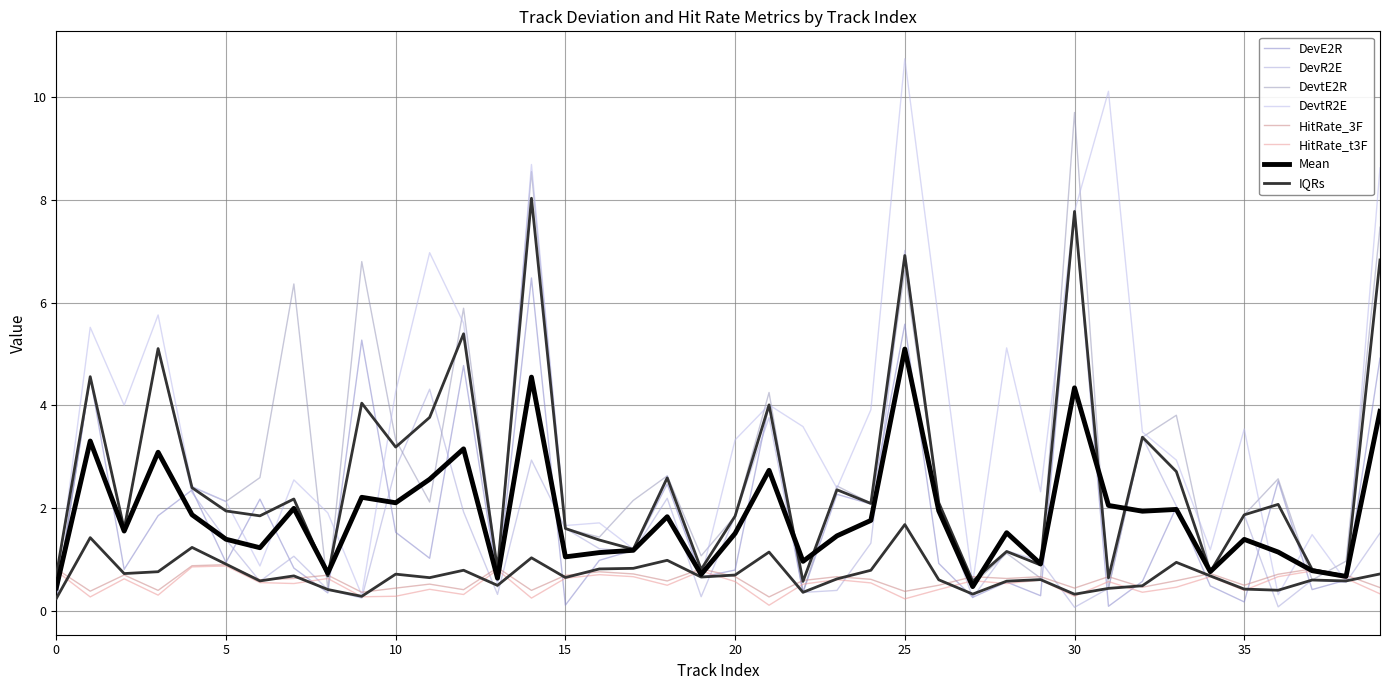

What is the difference between the DevtE2R values at 28 and 15?

0.5